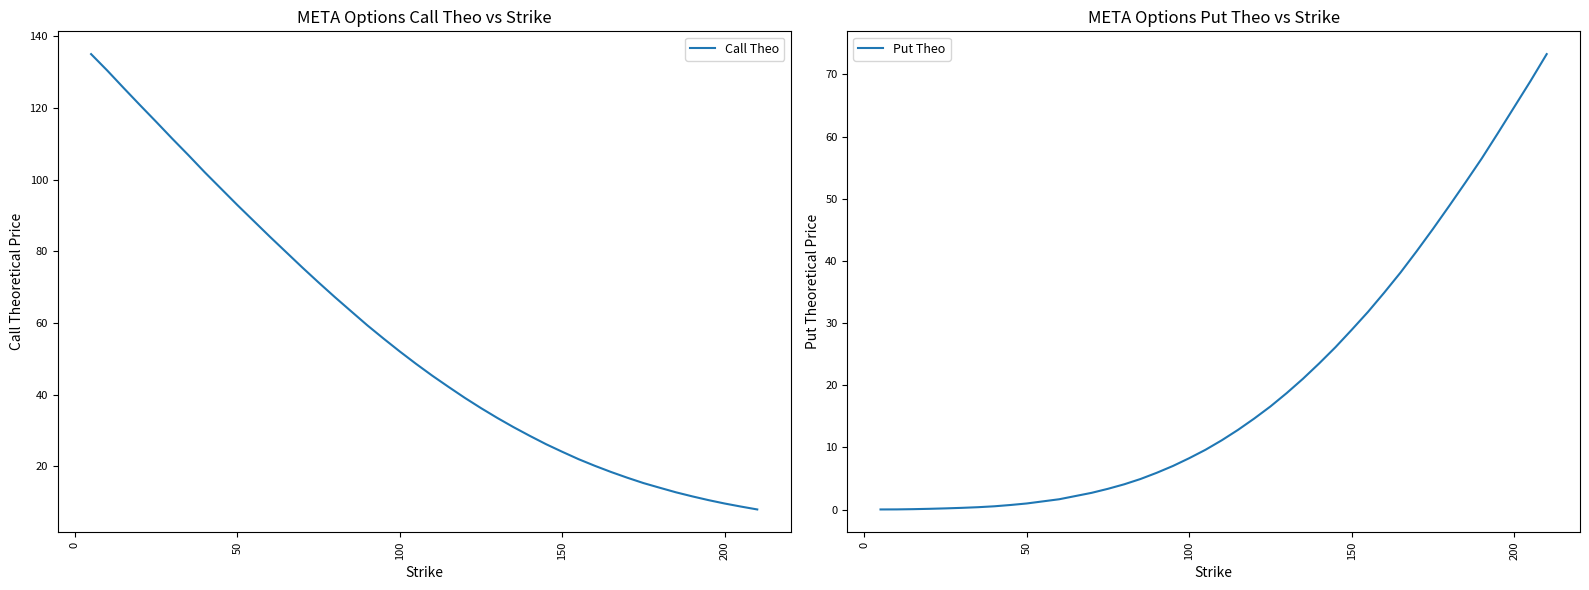

What is the sum of all Call Theo values?

2189.8